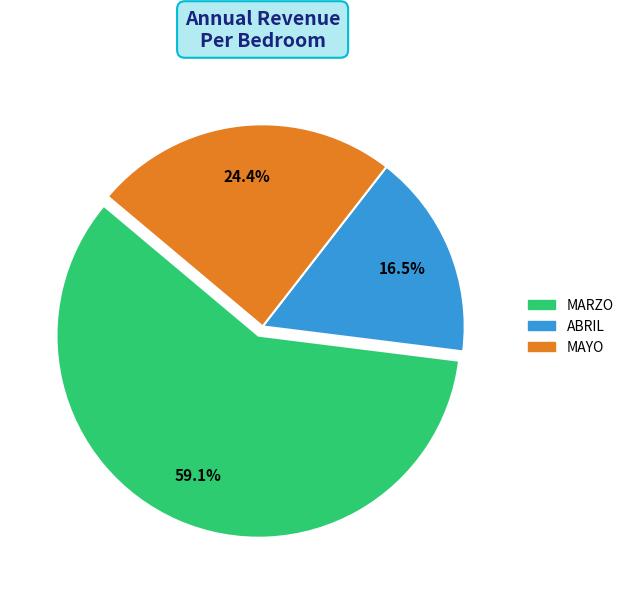

Is there a majority slice in this chart?

Yes